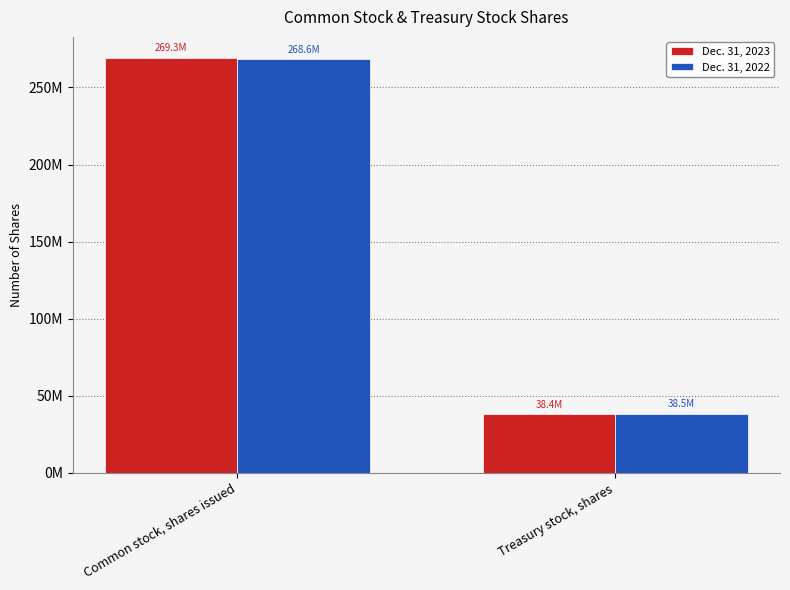

Reading right to left, what are all the values shown in this chart?

Dec. 31, 2023: Treasury stock, shares=38354154	Common stock, shares issued=269284250
Dec. 31, 2022: Treasury stock, shares=38537635	Common stock, shares issued=268588293